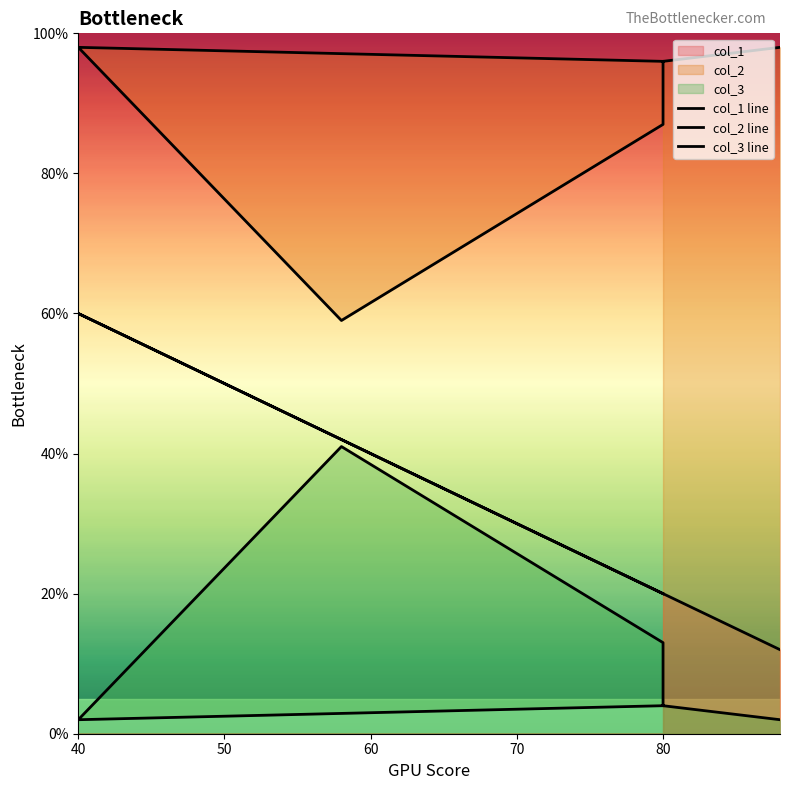

What is the sum of all col_3 line values?

66